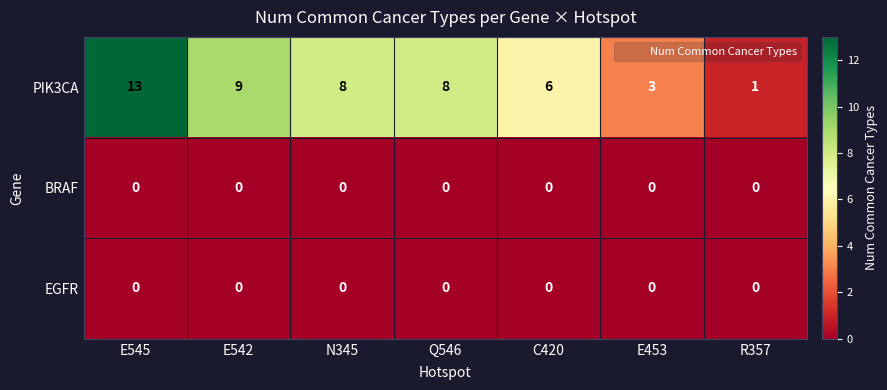

Which category has the lowest value in the PIK3CA series?

R357